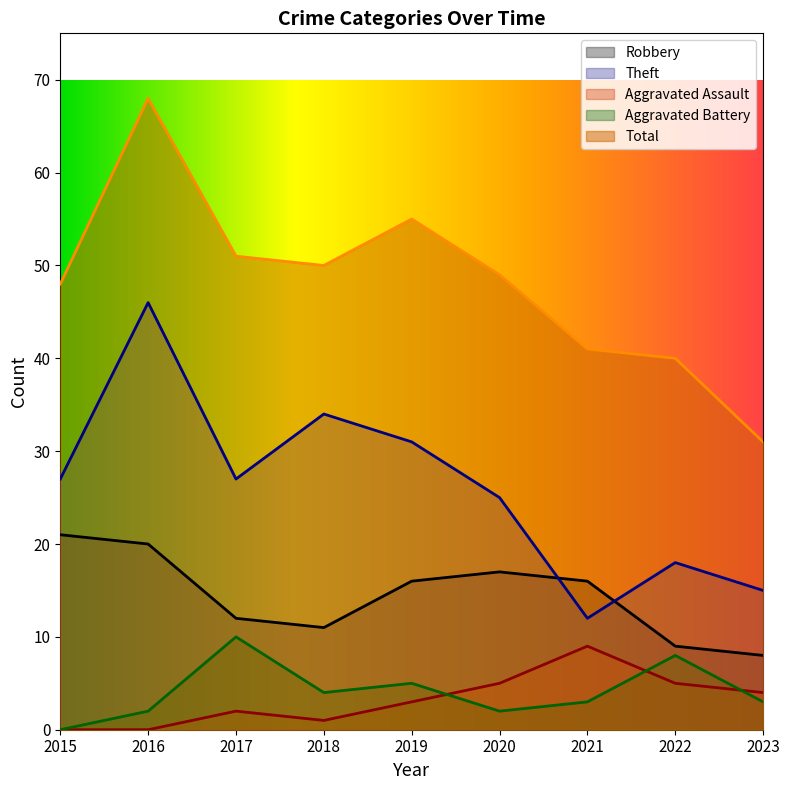

How many lines are shown in the chart?

5